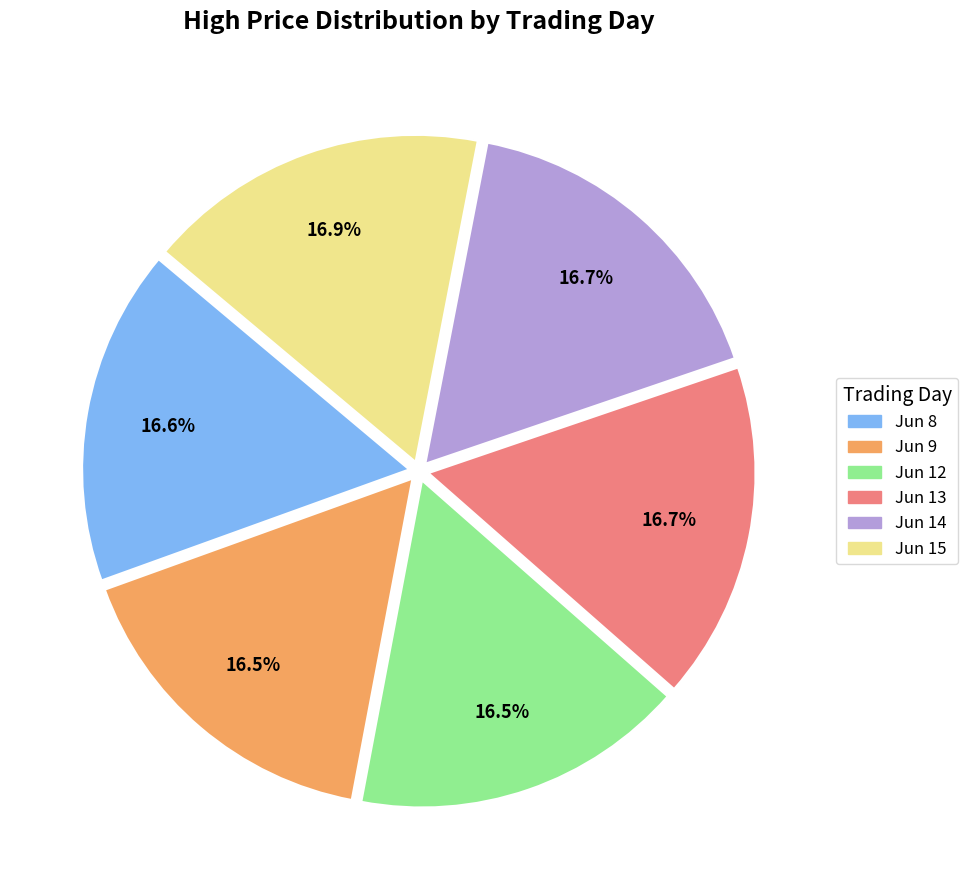

Count the number of slices in the pie.

6